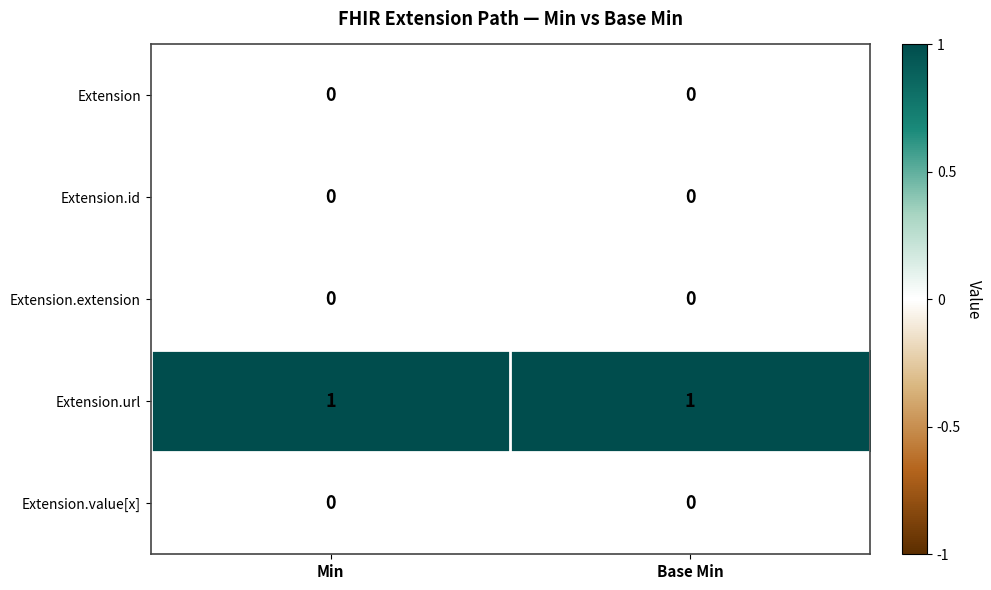

What is the spread (max minus min) of values at Min?

1